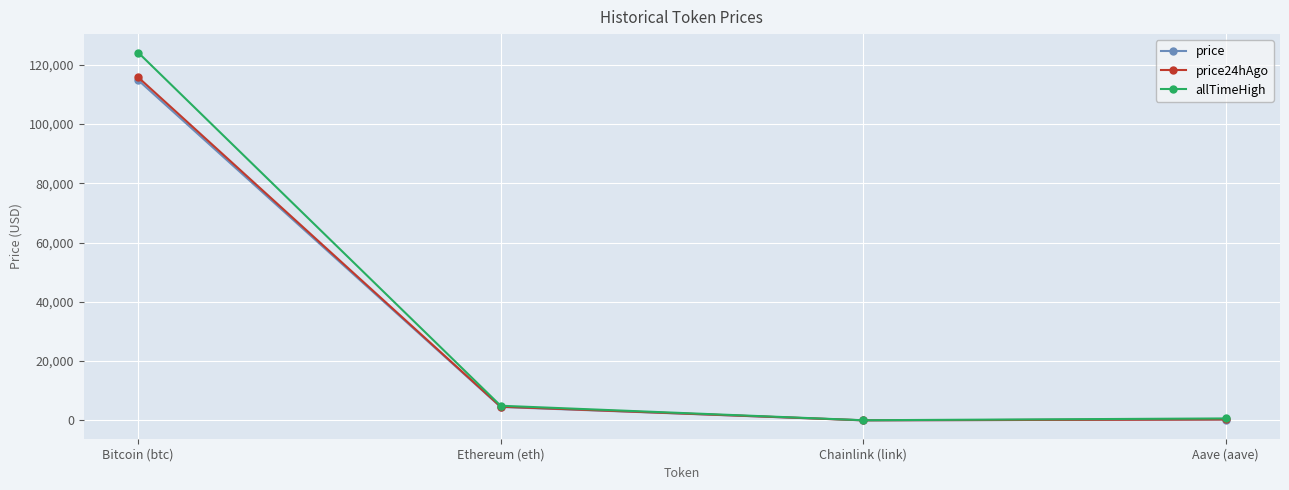

At which label is price24hAgo closest to 57896?

Ethereum (eth)